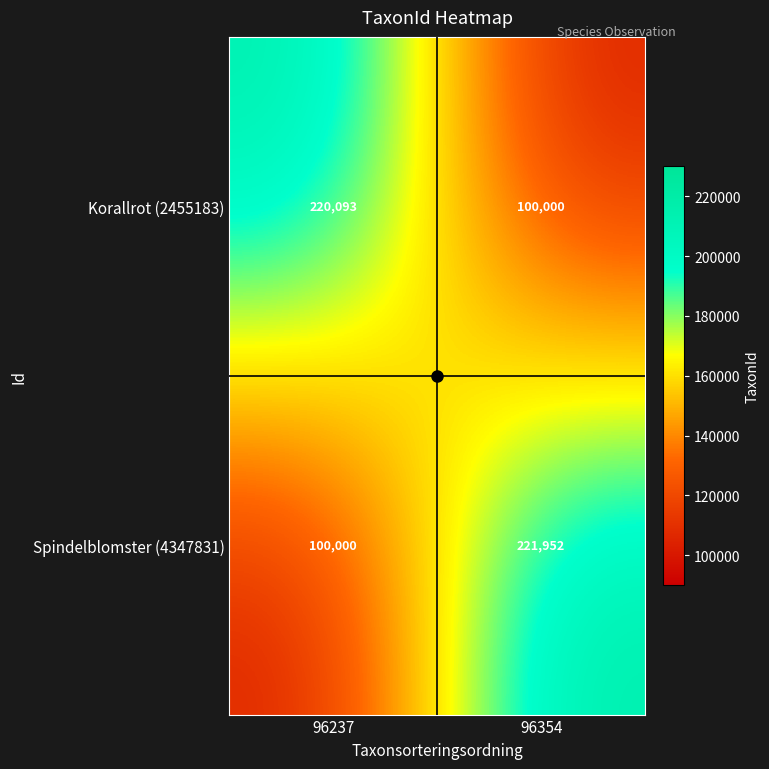

Between 96237 and 96354, which series saw the biggest shift?

Spindelblomster (4347831)